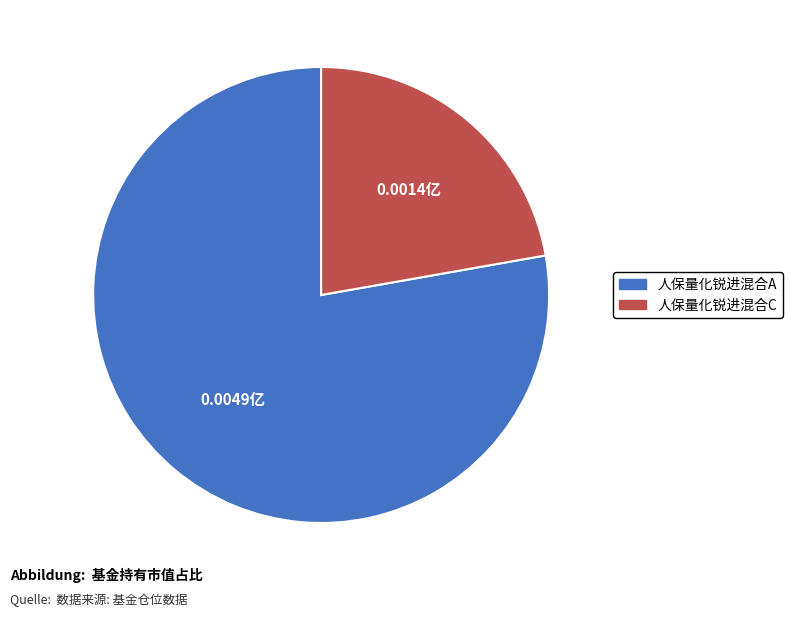

Is there any slice that represents more than half of the pie?

Yes